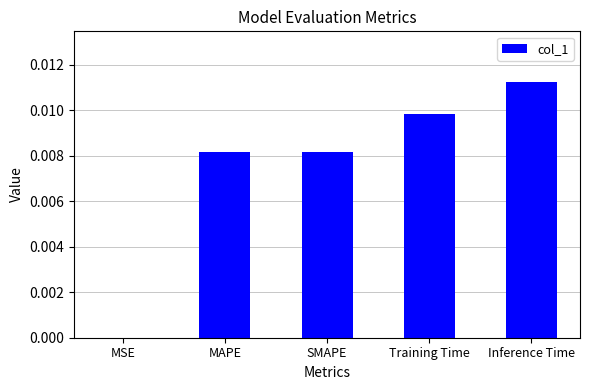

Which has a higher value, Inference Time or SMAPE?

Inference Time